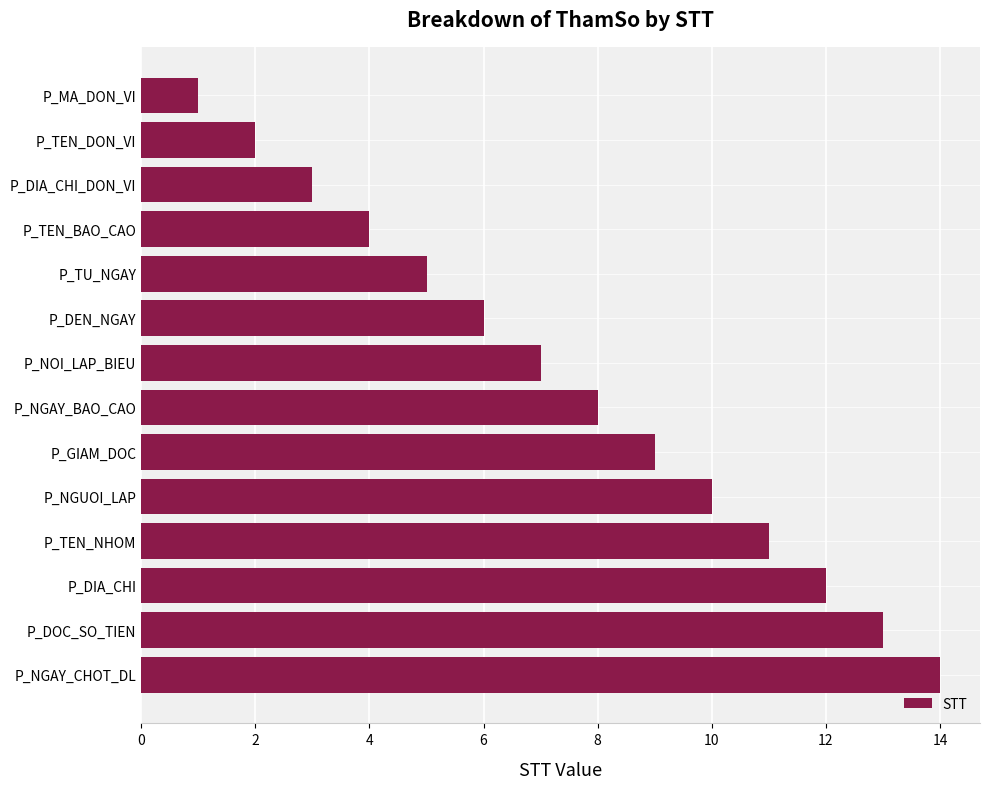

List the labels in order of value, largest first.

P_NGAY_CHOT_DL, P_DOC_SO_TIEN, P_DIA_CHI, P_TEN_NHOM, P_NGUOI_LAP, P_GIAM_DOC, P_NGAY_BAO_CAO, P_NOI_LAP_BIEU, P_DEN_NGAY, P_TU_NGAY, P_TEN_BAO_CAO, P_DIA_CHI_DON_VI, P_TEN_DON_VI, P_MA_DON_VI